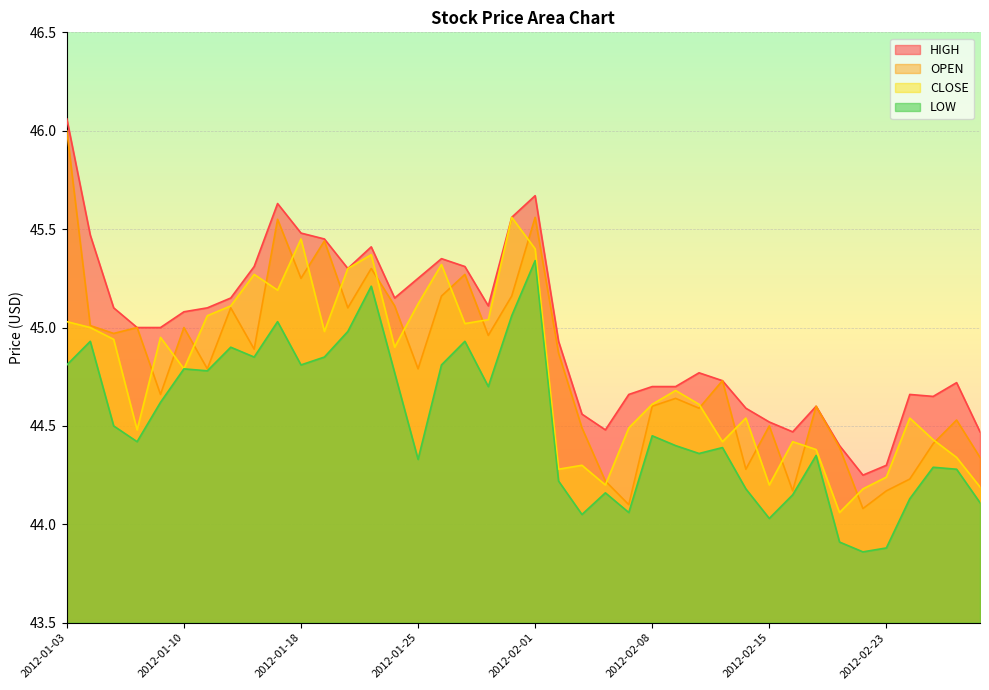

After their last crossing, which series has the higher values: OPEN or CLOSE?

OPEN